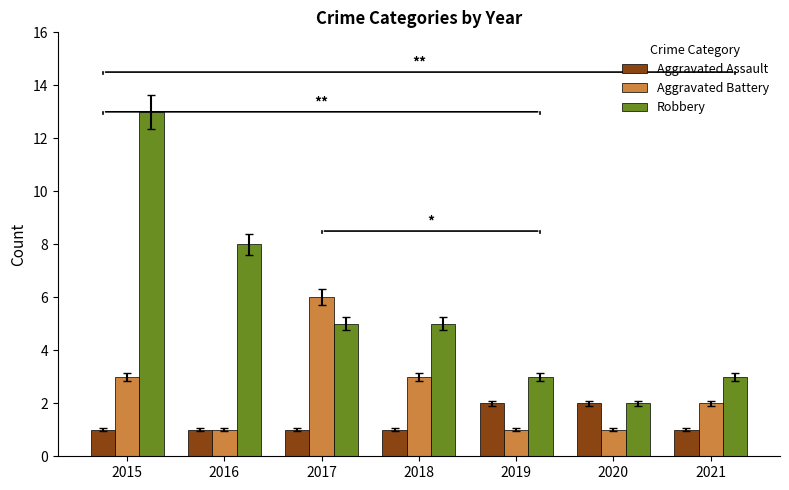

The value of Robbery at 2020 is 2. True or false?

True